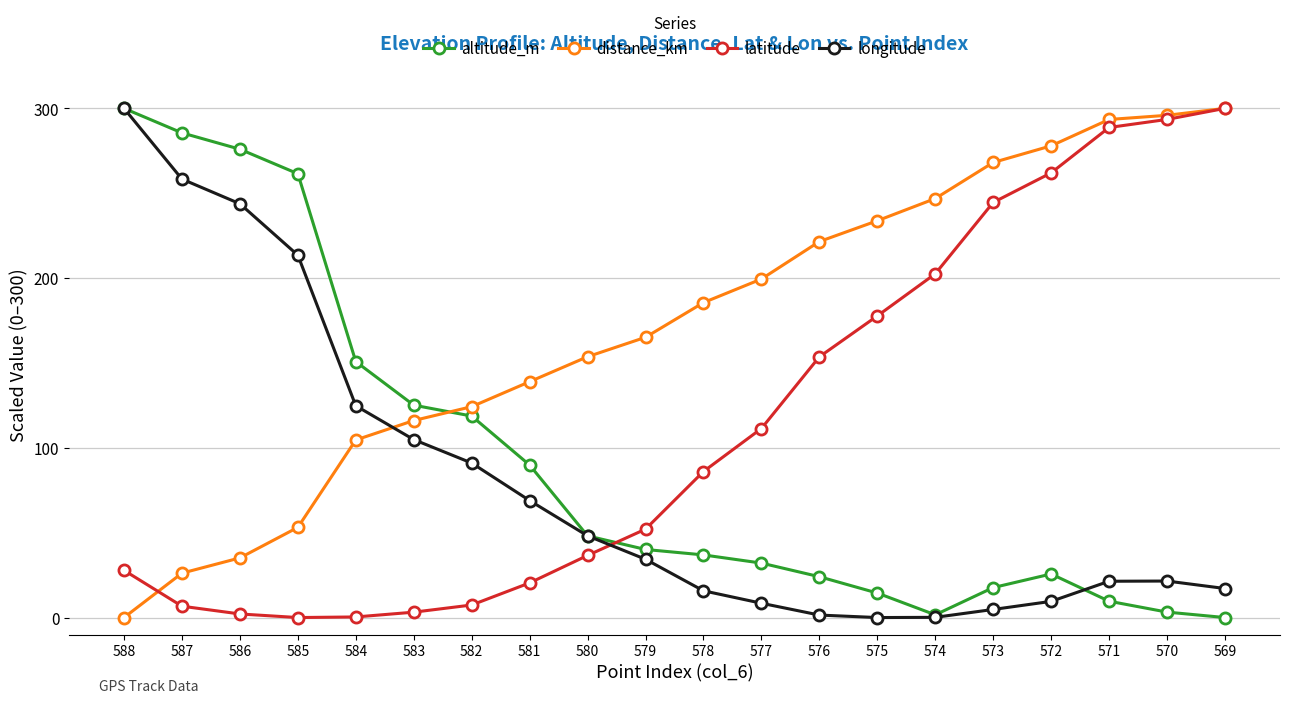

The distance_km series shows 154.8 at 570. True or false?

False